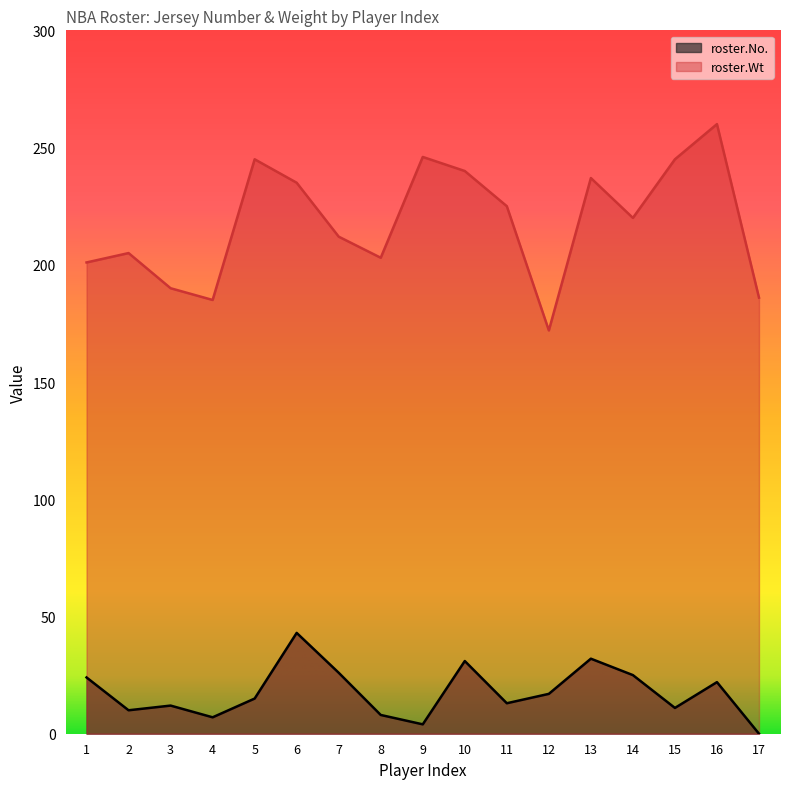

How many lines are shown in the chart?

2